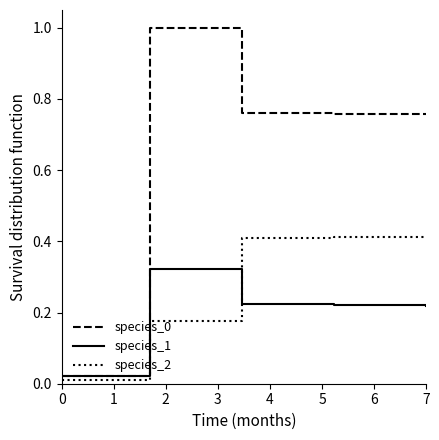

True or false: species_2 and species_1 cross at least once.

True